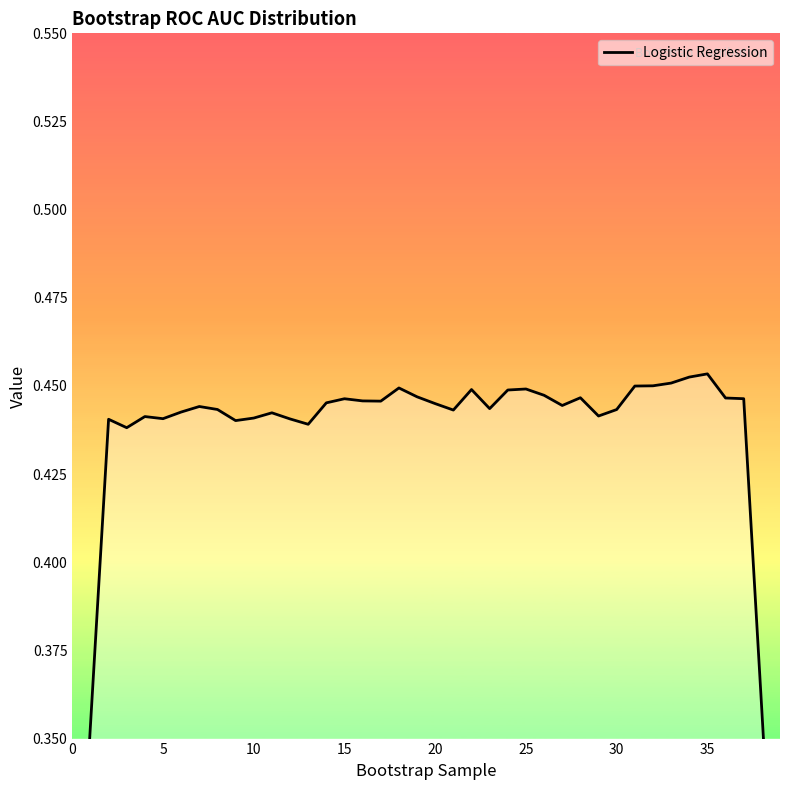

What is the average value?

0.4